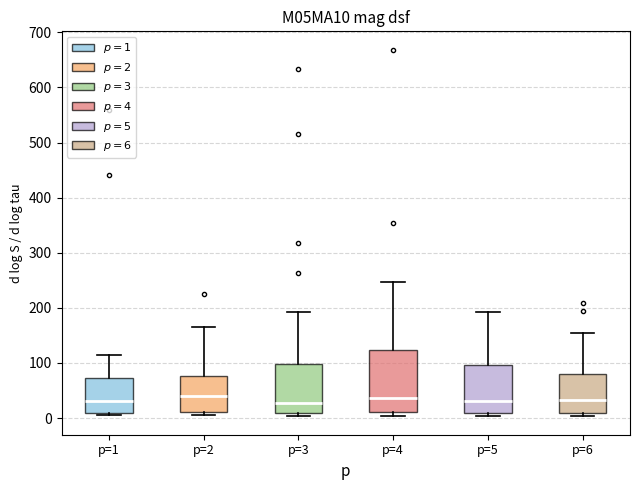

Which box is the tallest, from its lower edge to its upper edge?

p=4